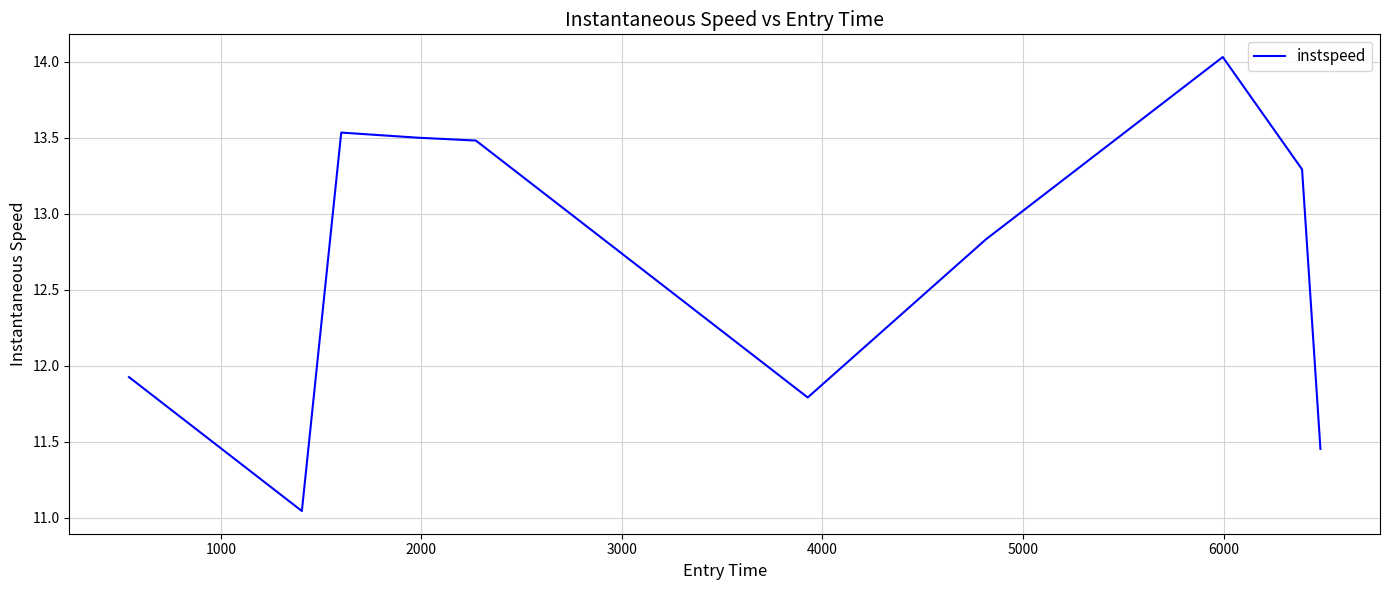

What is the maximum value shown in the chart?

14.0